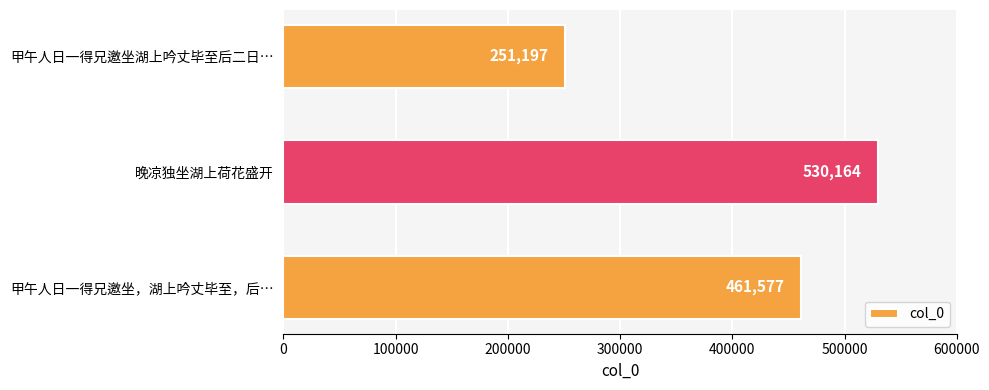

Rank the categories by value from highest to lowest.

晚凉独坐湖上荷花盛开, 甲午人日一得兄邀坐，湖上吟丈毕至，后…, 甲午人日一得兄邀坐湖上吟丈毕至后二日…